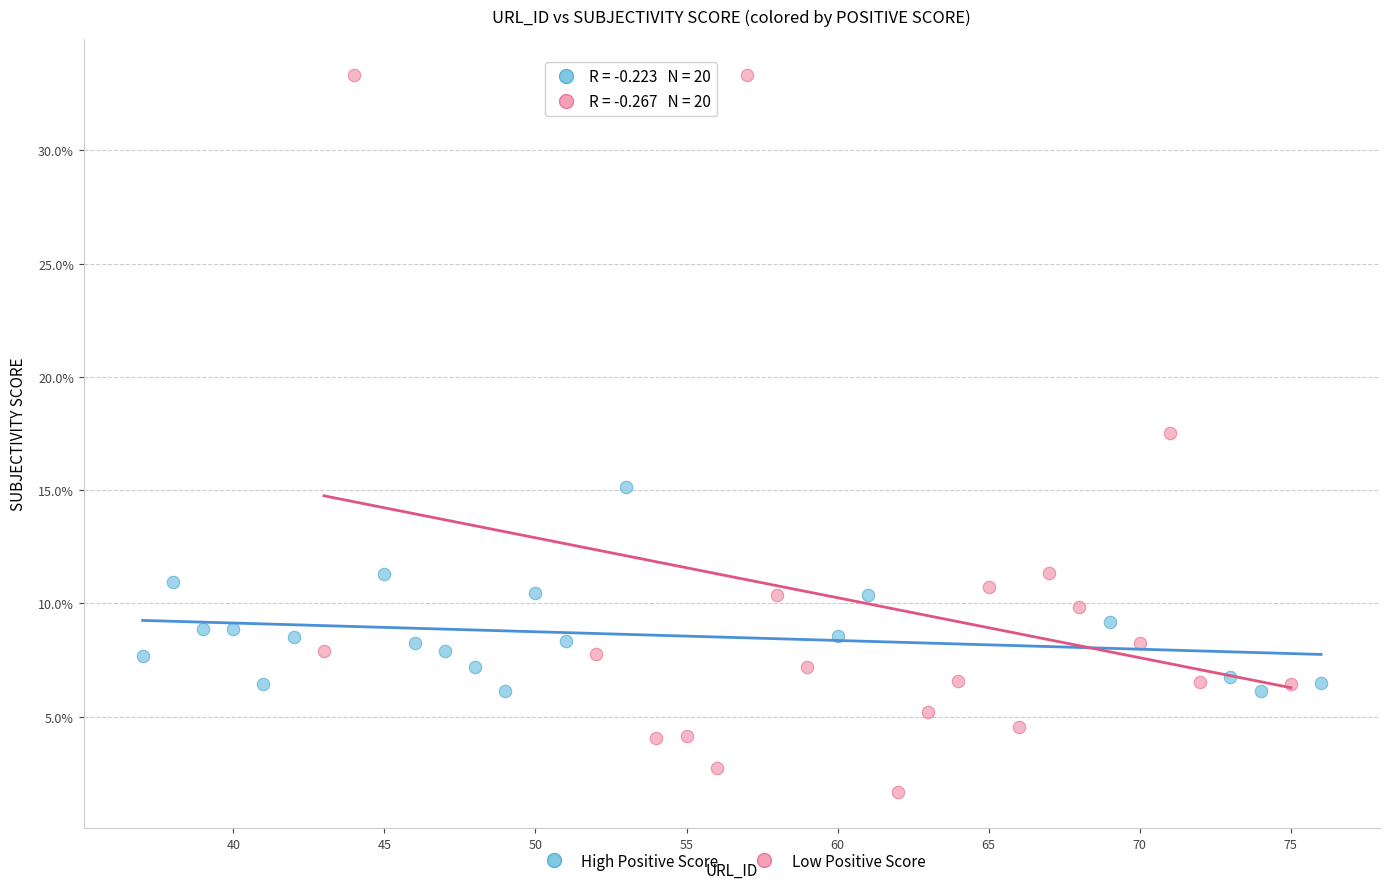

What are all the series names shown in the legend?

High Positive Score, Low Positive Score